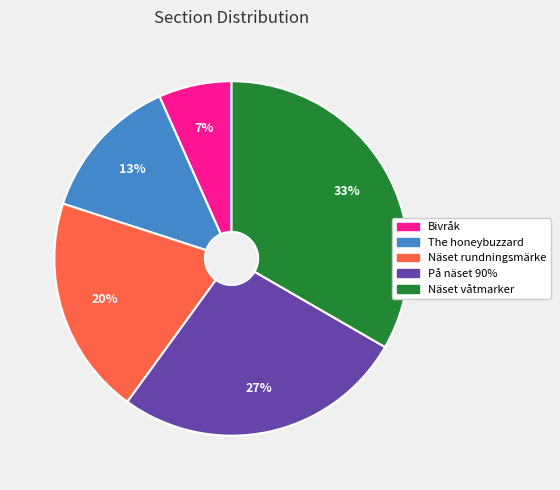

To the nearest percent, what is the combined percentage of The honeybuzzard and Bivråk?

20%